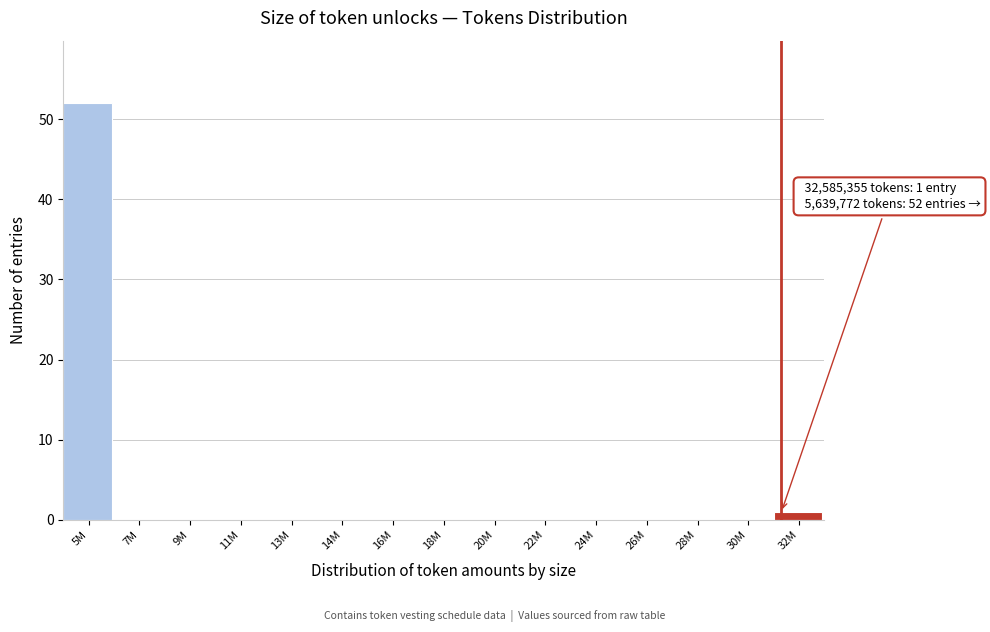

Reading left to right, extract all data points from this chart.

5M=52	7M=0	9M=0	11M=0	13M=0	14M=0	16M=0	18M=0	20M=0	22M=0	24M=0	26M=0	28M=0	30M=0	32M=1